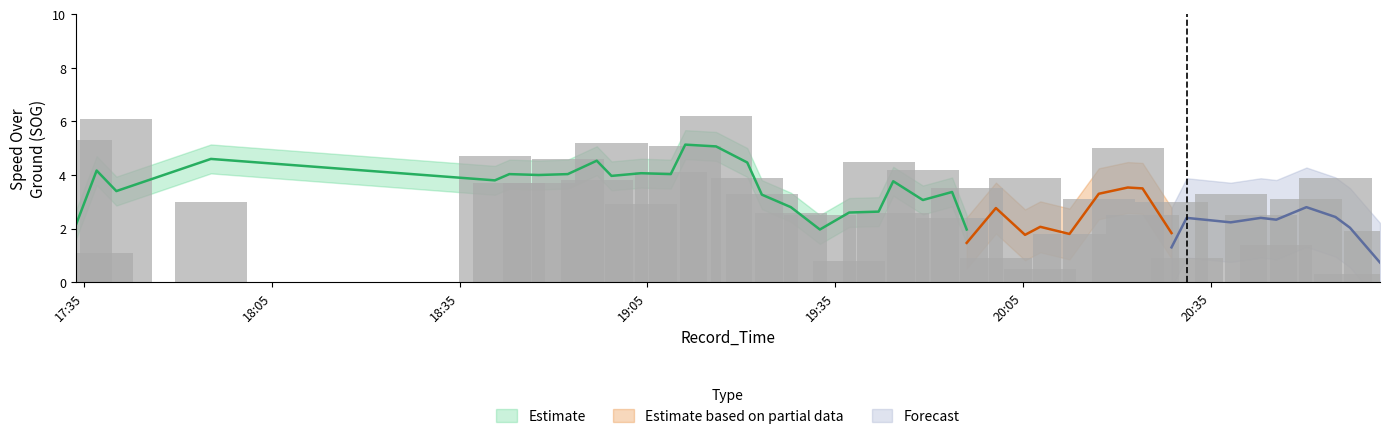

The value of Forecast (SOG) at 23 is 8.9. True or false?

False